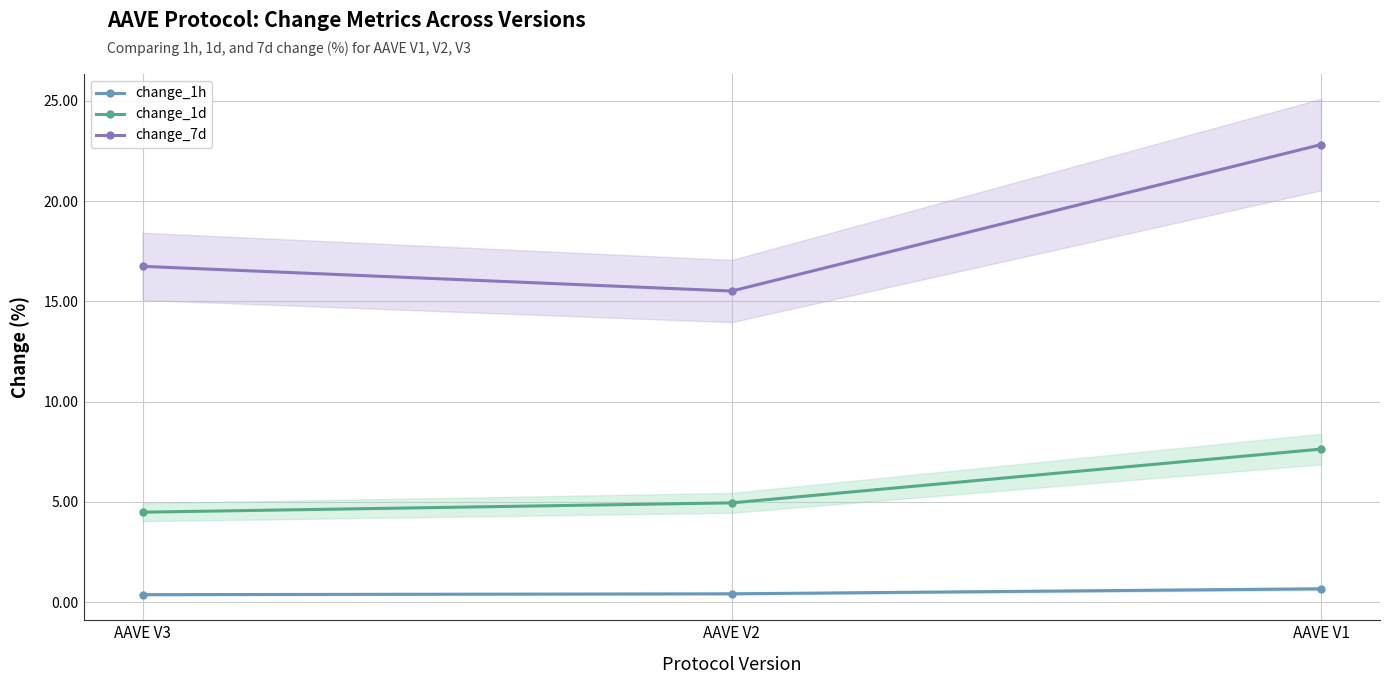

List the series in order of their overall mean, lowest first.

change_1h, change_1d, change_7d